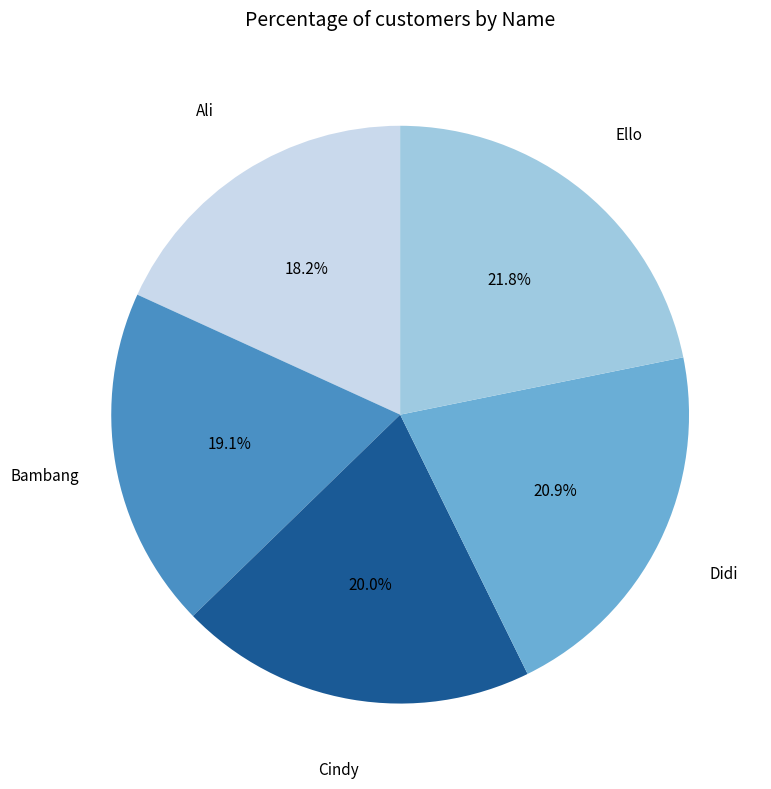

Does any single category account for the majority?

No